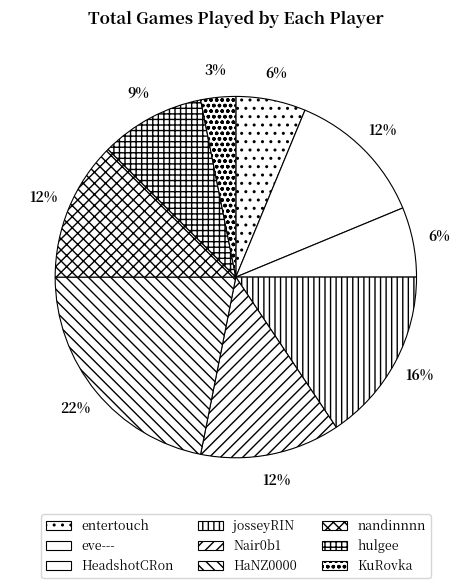

True or false: Nair0b1 accounts for 7% of the total.

False